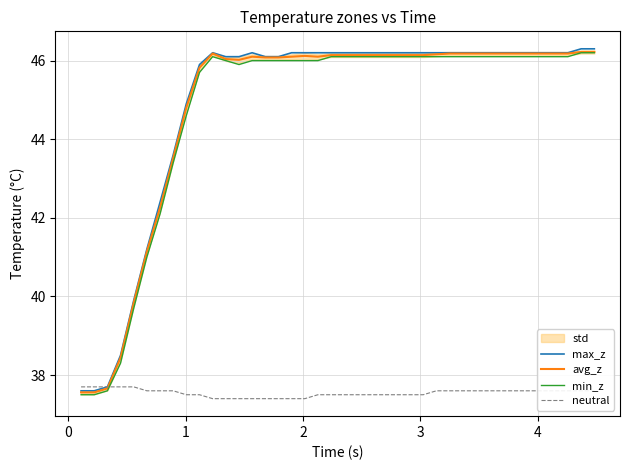

What is the minimum value for neutral?

37.4